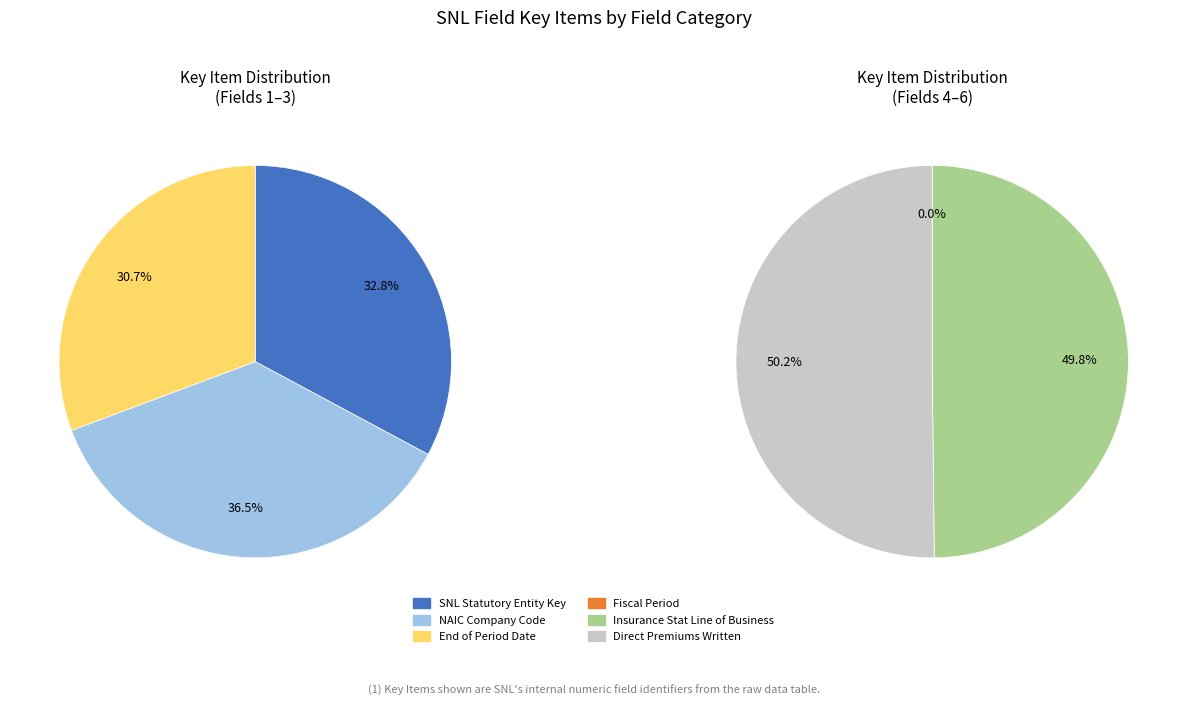

Does SNL Statutory Entity Key account for over 50% of the chart?

No